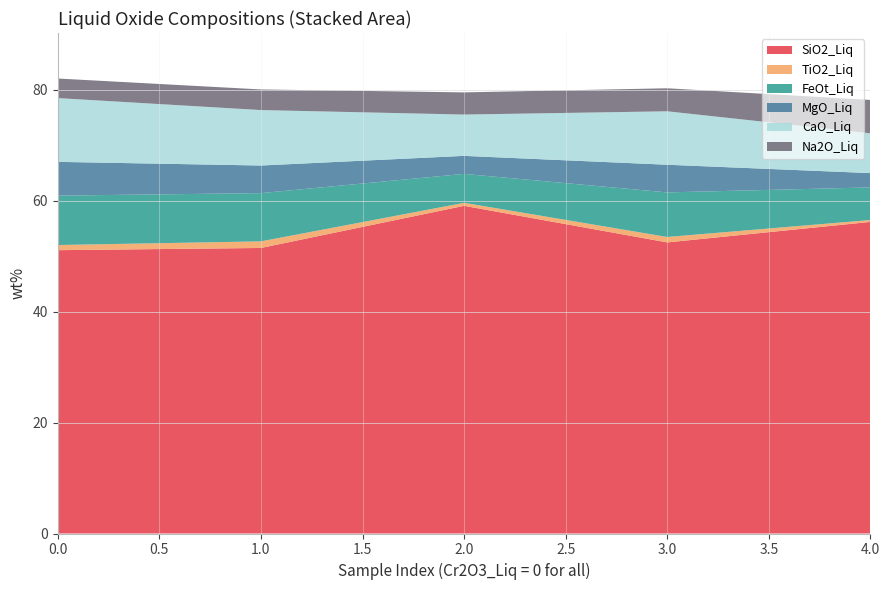

Reading left to right, list all the values displayed in this chart.

SiO2_Liq: 0=51.1	0=51.5	0=59.1	0=52.5	0=56.2
TiO2_Liq: 0=0.9	0=1.2	0=0.5	0=1.0	0=0.3
FeOt_Liq: 0=8.9	0=8.7	0=5.2	0=8.0	0=5.9
MgO_Liq: 0=6.1	0=5.0	0=3.2	0=5.0	0=2.6
CaO_Liq: 0=11.5	0=10.0	0=7.5	0=9.6	0=7.2
Na2O_Liq: 0=3.5	0=3.7	0=4.0	0=4.2	0=6.0